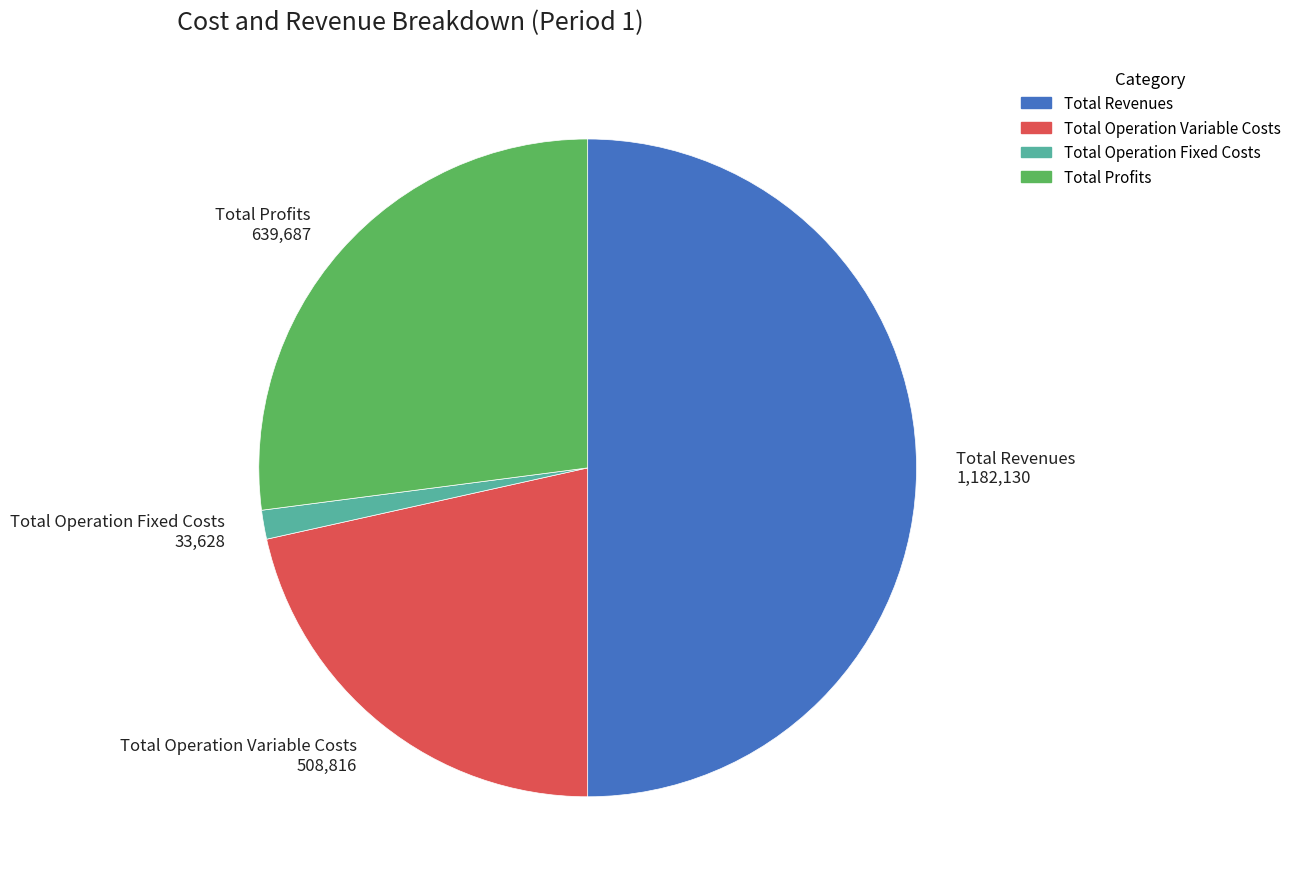

Do Total Profits 639,687 and Total Operation Fixed Costs 33,628 together represent more than half of the pie?

No